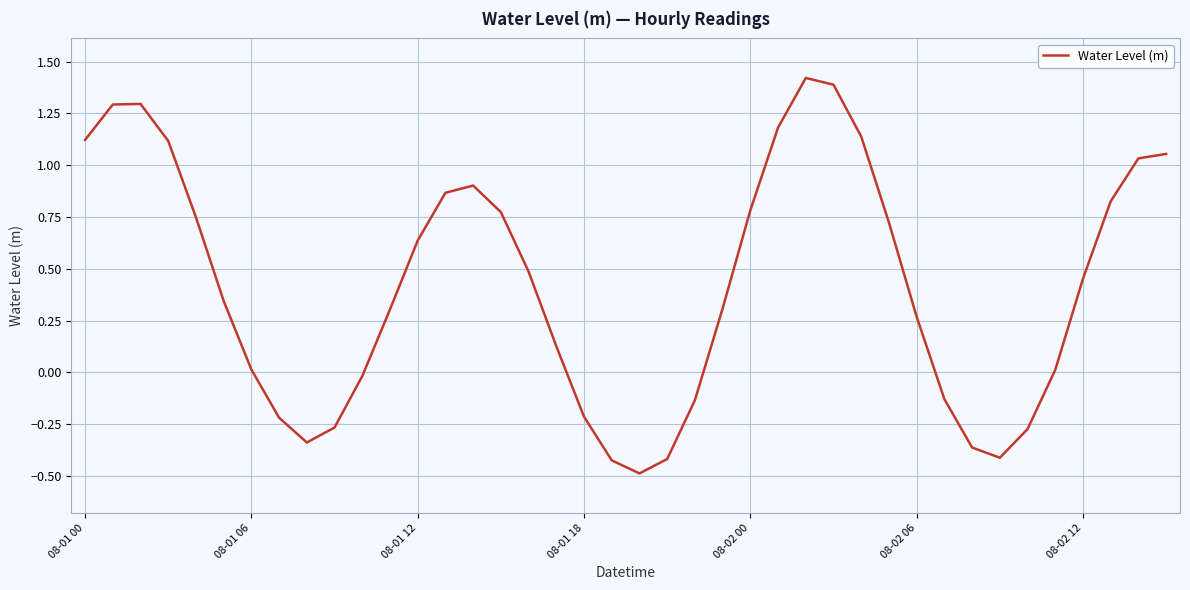

What is the minimum value shown in the chart?

-0.5